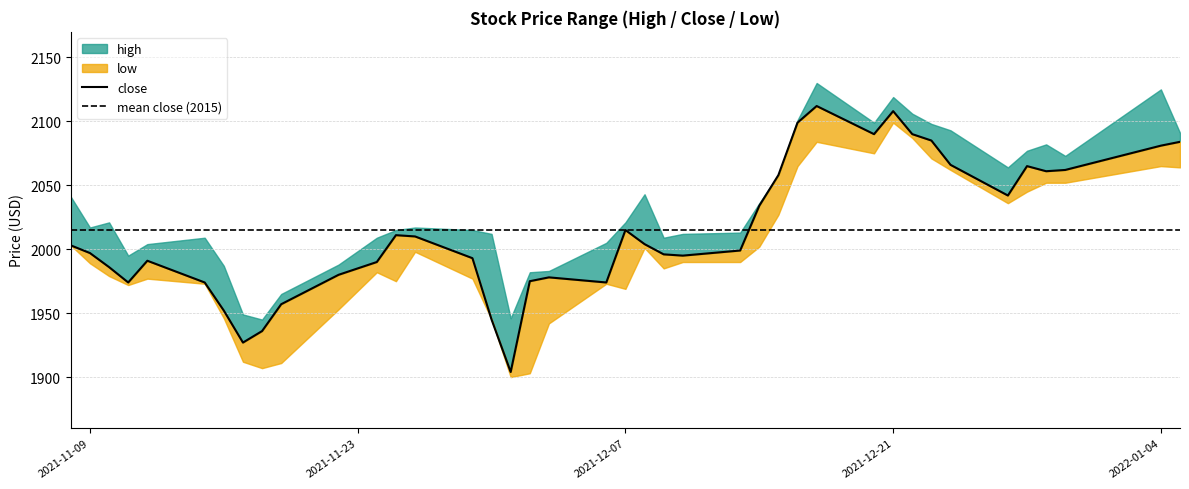

Which category has the lowest value across all series?

2021-12-01